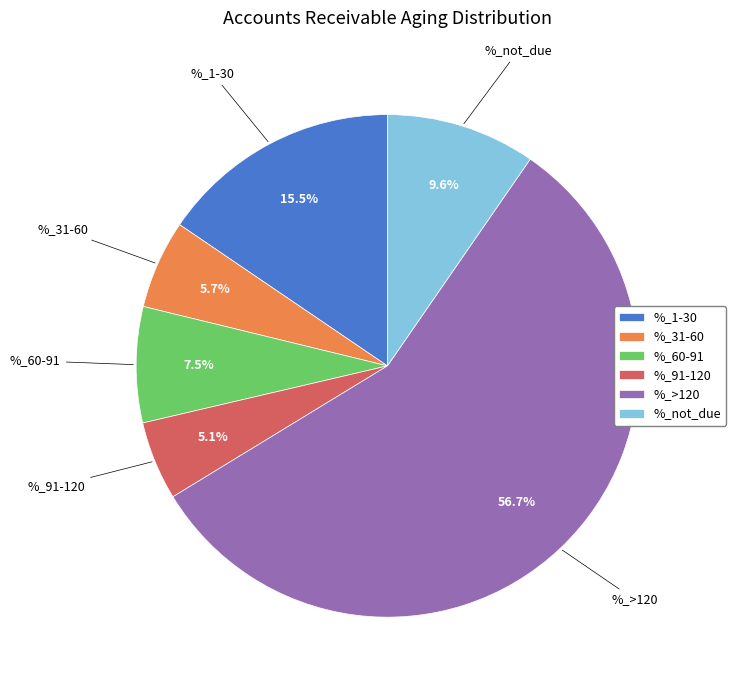

Rank the categories by value from highest to lowest.

%_>120, %_1-30, %_not_due, %_60-91, %_31-60, %_91-120